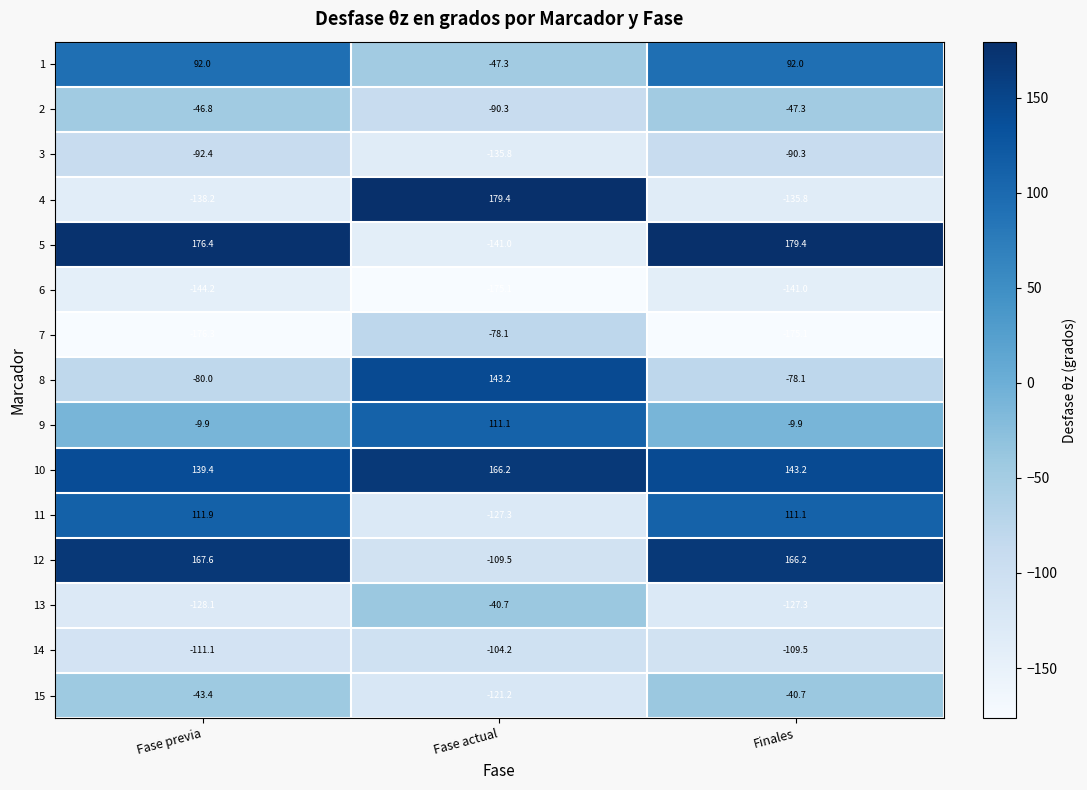

The value of 11 at Fase actual is -127.3. True or false?

True